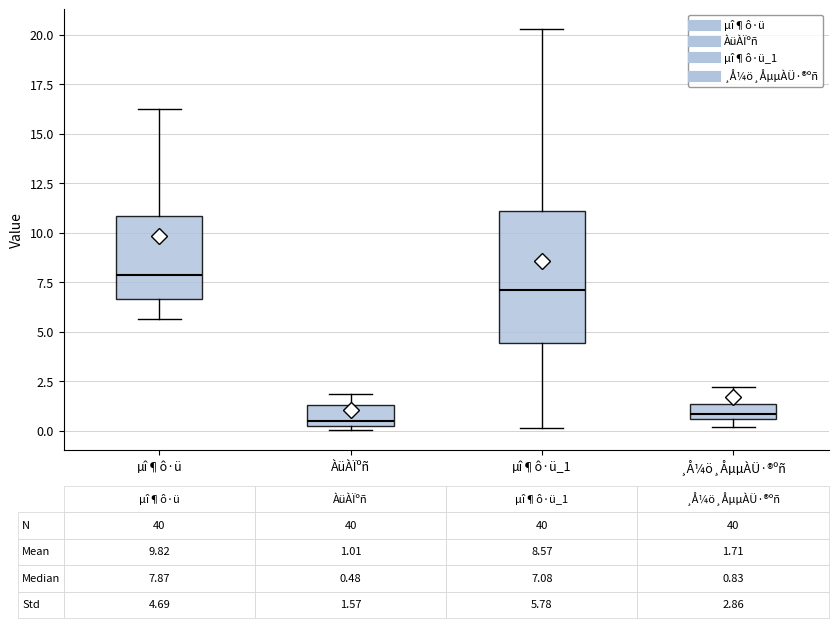

Comparing the boxes themselves (not the whiskers), which one is the tallest?

µî¶ô·ü_1